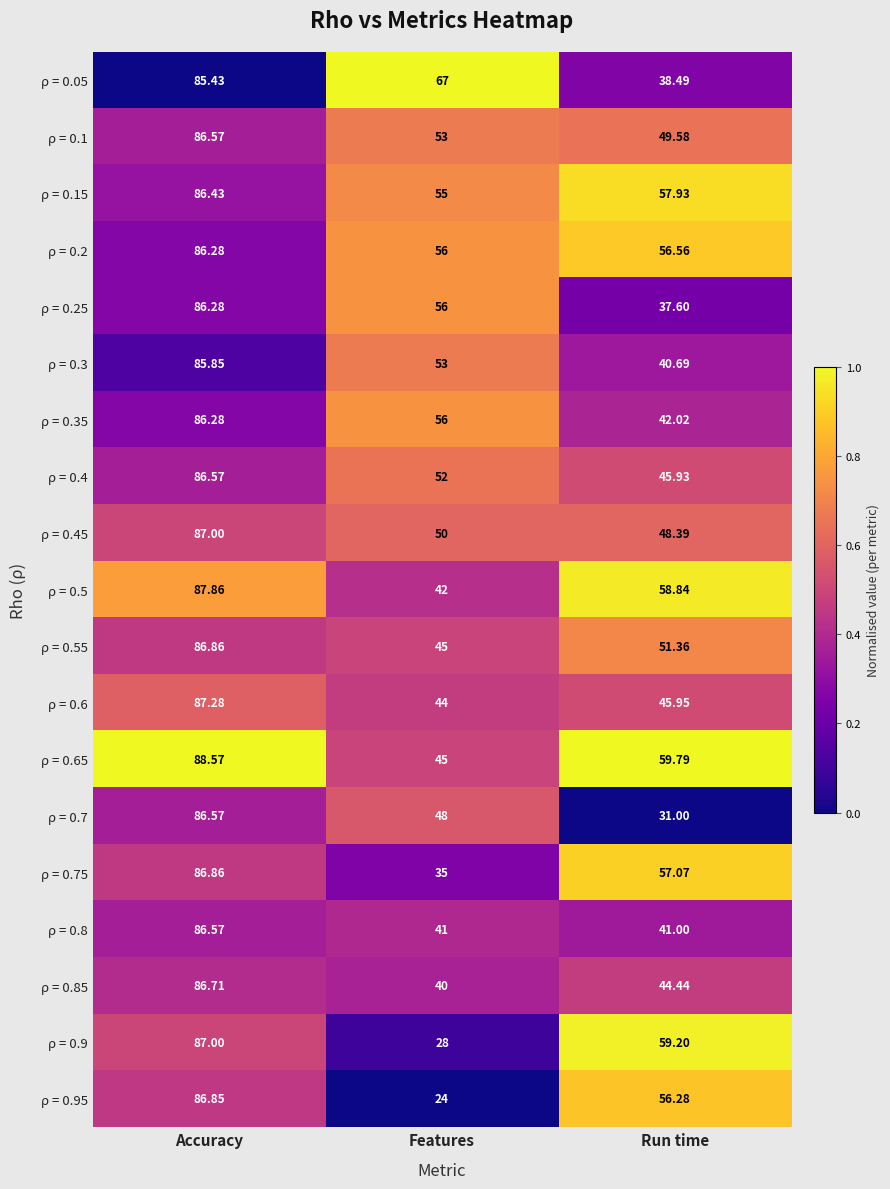

Where is ρ = 0.25 nearest to the value 61?

Features